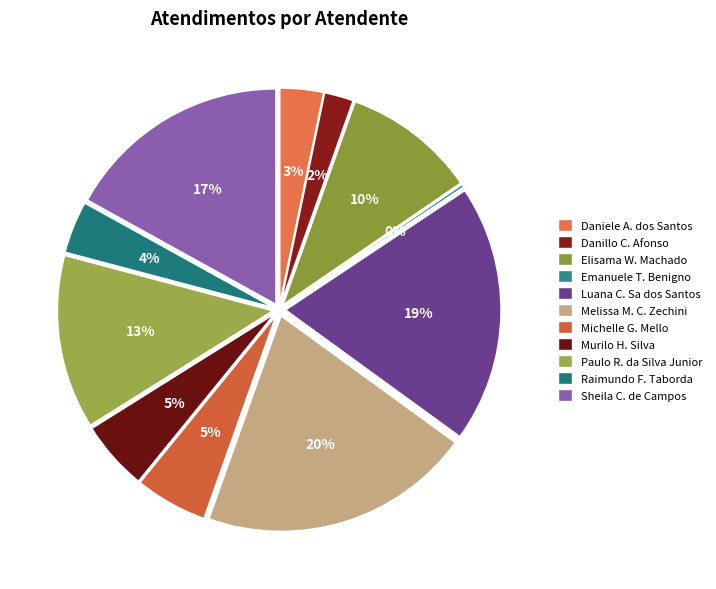

Rank the categories by value from lowest to highest.

Emanuele Taiete Benigno, Danillo Cavalheiro Afonso, Daniele Aparecida dos Santos, Raimundo Francisco Taborda, Murilo Henrique Silva, Michelle Goncalves Mello, Elisama Walter Machado, Paulo Roberto da Silva Junior, Sheila Catarina de Campos, Luana Cristine Sa dos Santos, Melissa Maria Caleffi Zechini